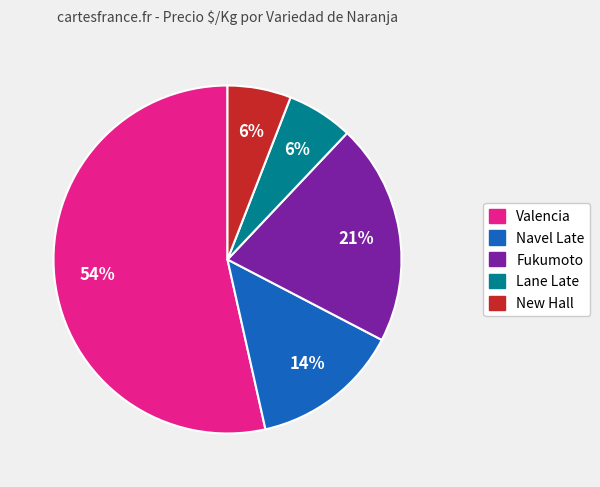

To the nearest percent, what is the average slice percentage?

20%